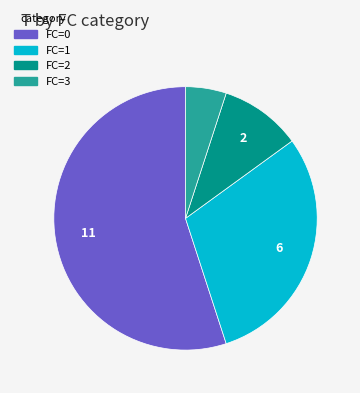

Which has a higher value, FC=2 or FC=1?

FC=1